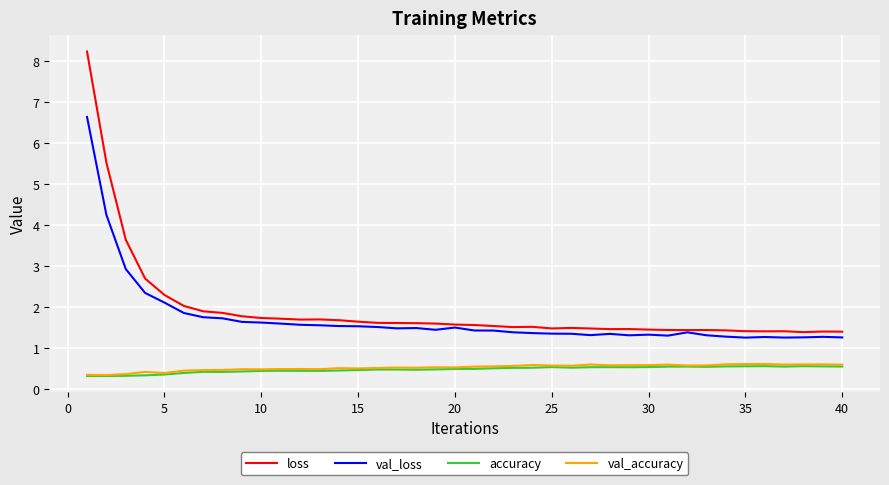

What is the maximum value shown in the chart?

8.2